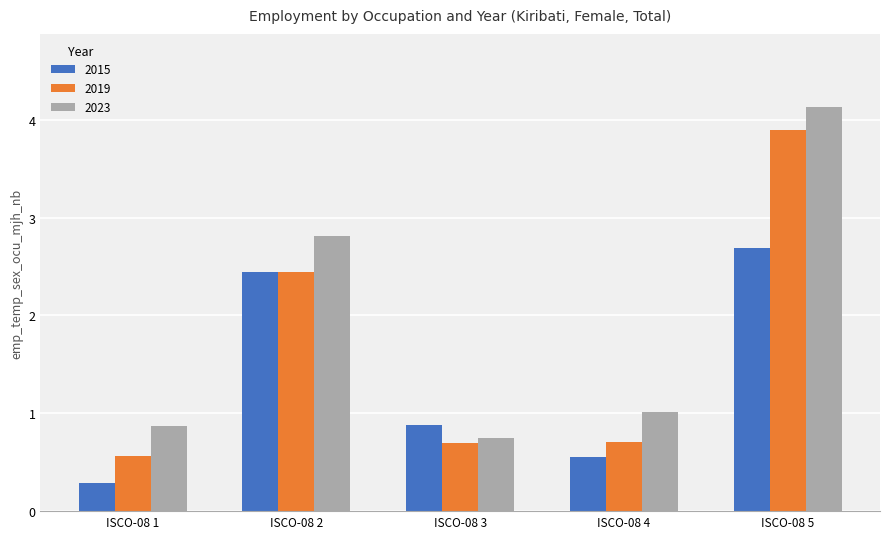

Rank the series at ISCO-08 1 from lowest to highest value.

2015, 2019, 2023